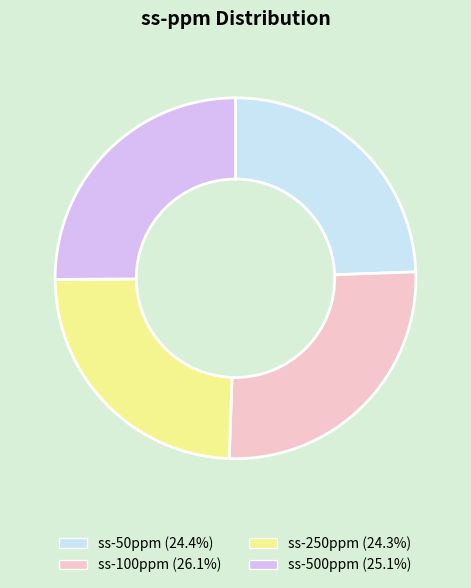

Which category has the biggest portion of the pie?

ss-100ppm